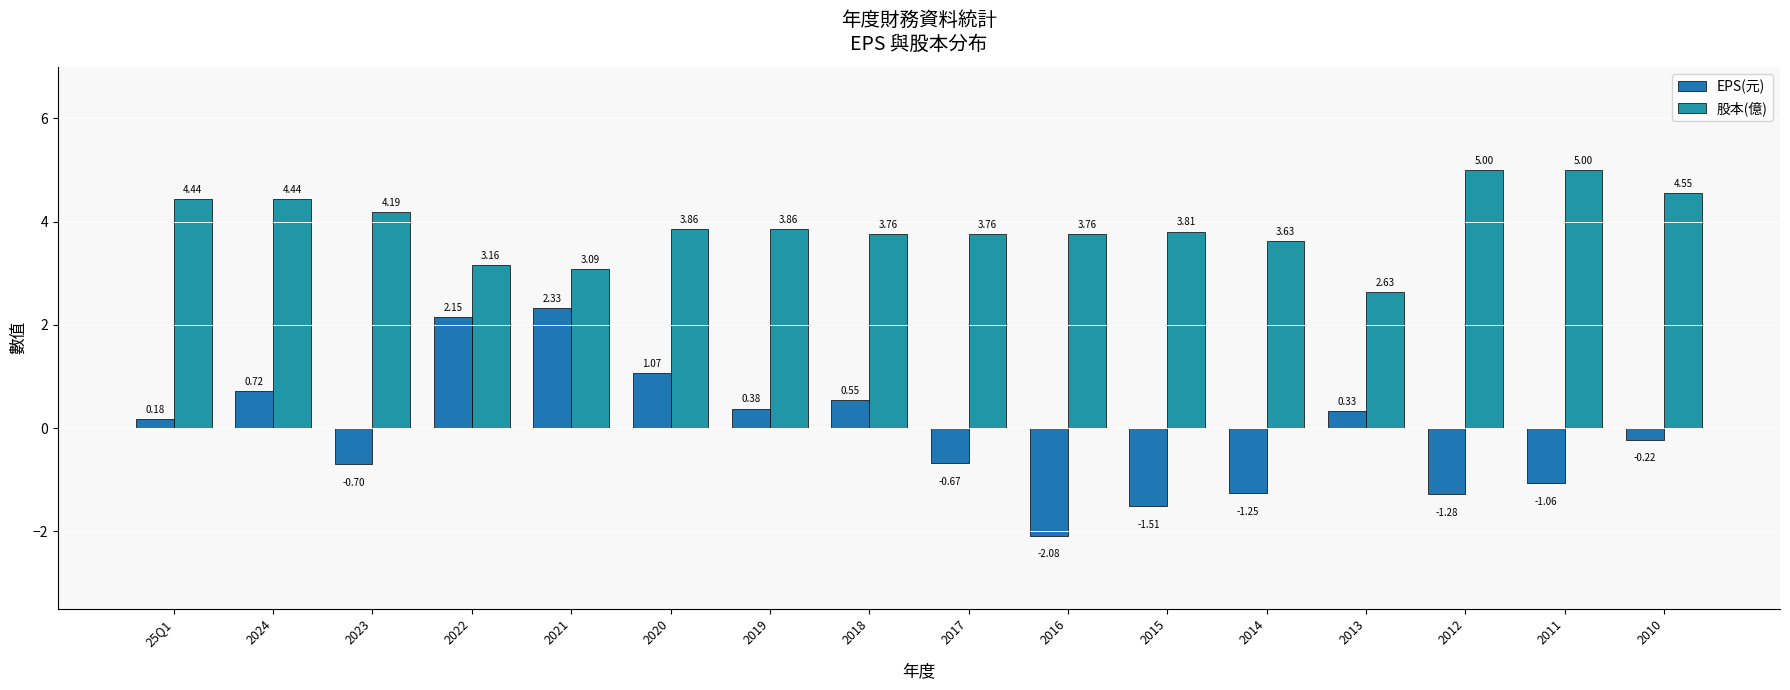

How many bars are there in total?

32